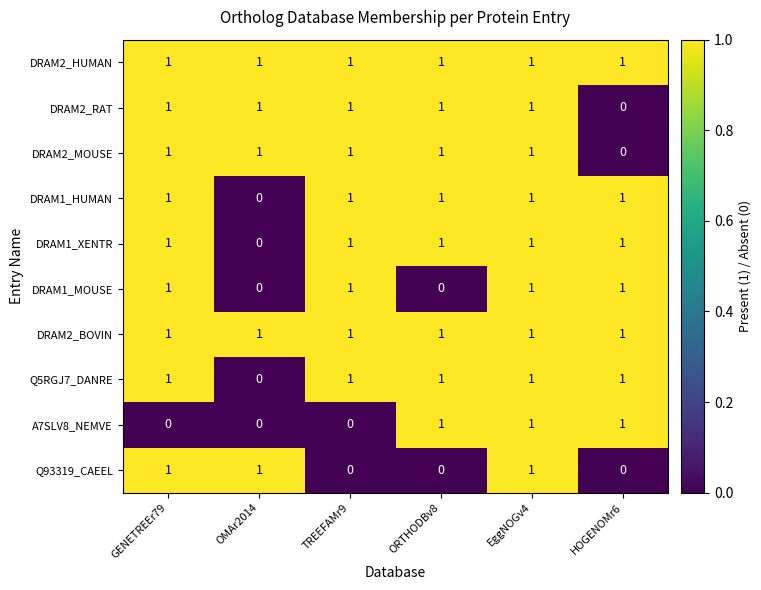

How many DRAM1_MOUSE values are between 0 and 1?

6